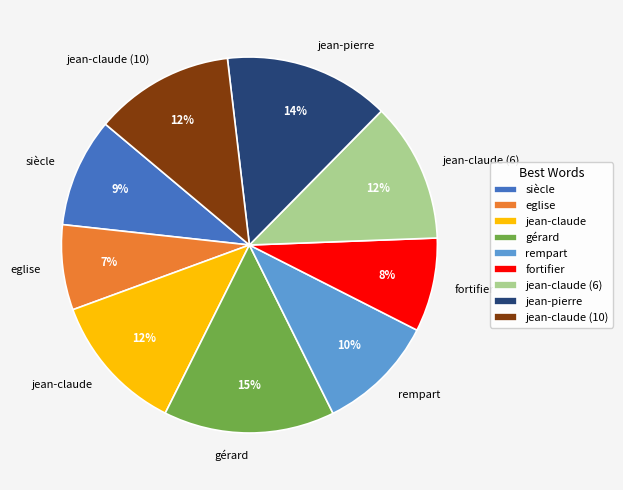

What percentage is the fortifier slice, to the nearest percent?

8%